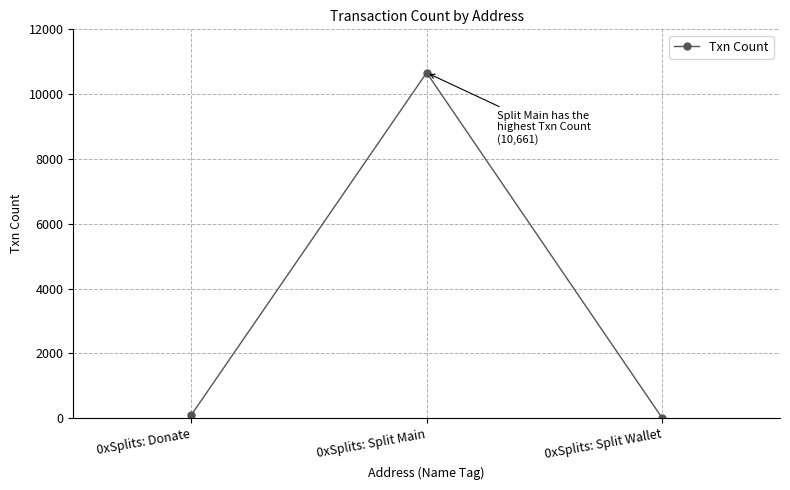

What position from the left is 0xSplits: Split Wallet?

3